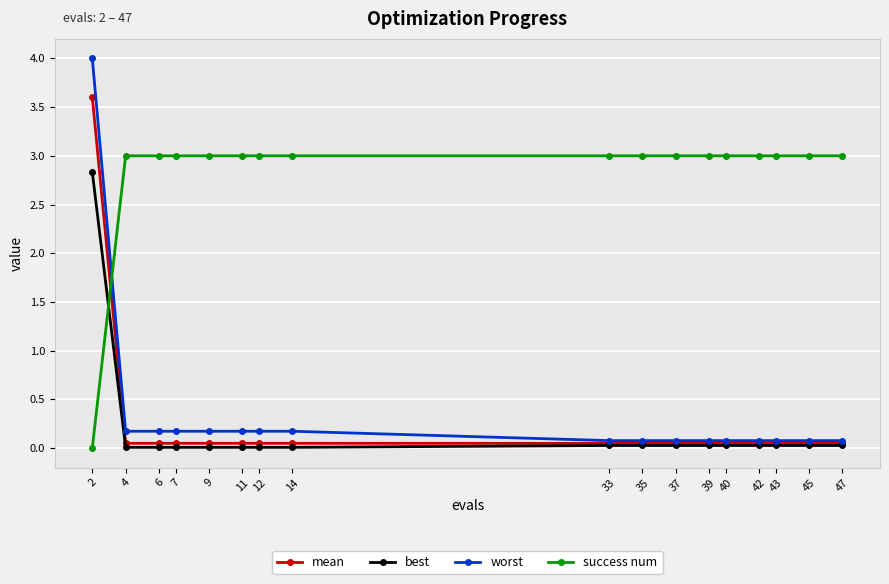

What is the highest value of the mean series?

3.6